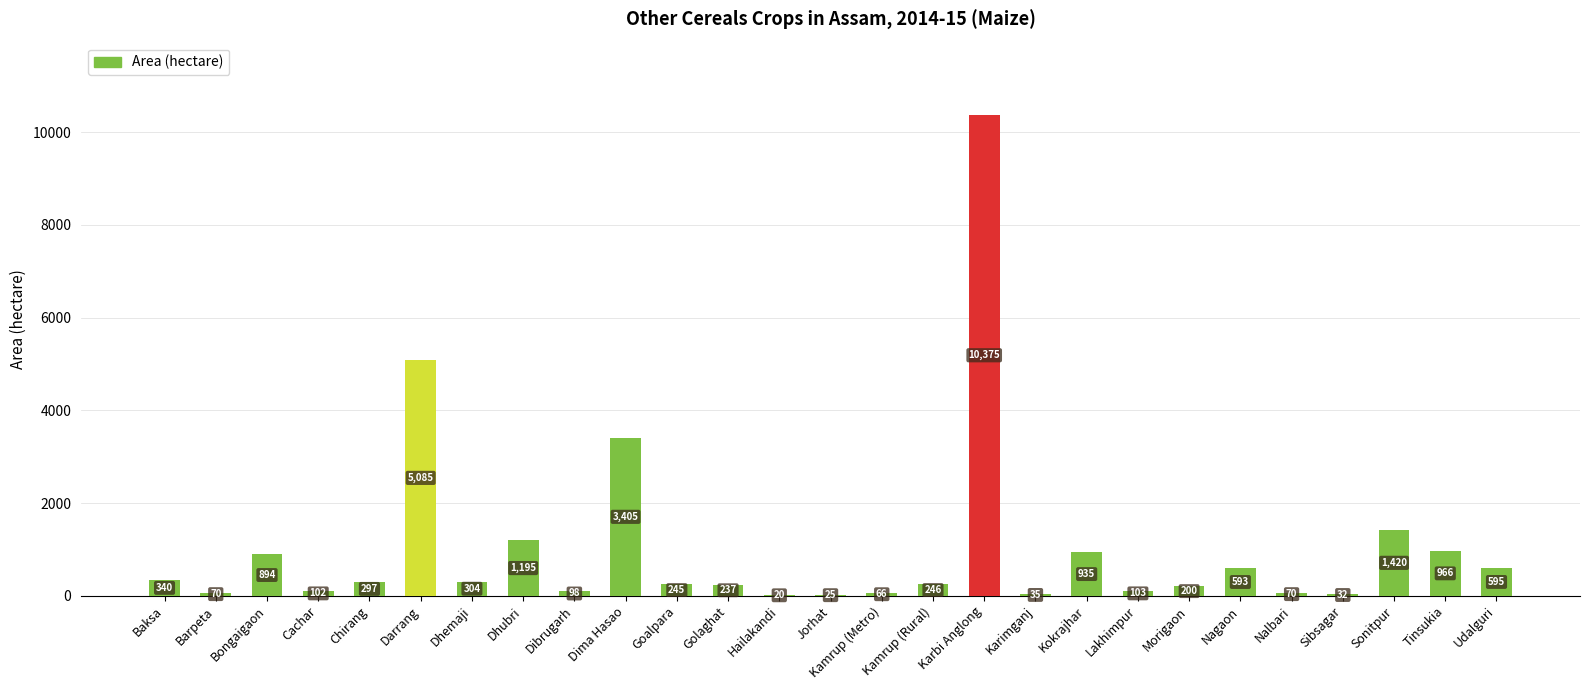

Reading right to left, extract all data points from this chart.

Udalguri=595	Tinsukia=966	Sonitpur=1420	Sibsagar=32	Nalbari=70	Nagaon=593	Morigaon=200	Lakhimpur=103	Kokrajhar=935	Karimganj=35	Karbi Anglong=10375	Kamrup (Rural)=246	Kamrup (Metro)=66	Jorhat=25	Hailakandi=20	Golaghat=237	Goalpara=245	Dima Hasao=3405	Dibrugarh=98	Dhubri=1195	Dhemaji=304	Darrang=5085	Chirang=297	Cachar=102	Bongaigaon=894	Barpeta=70	Baksa=340